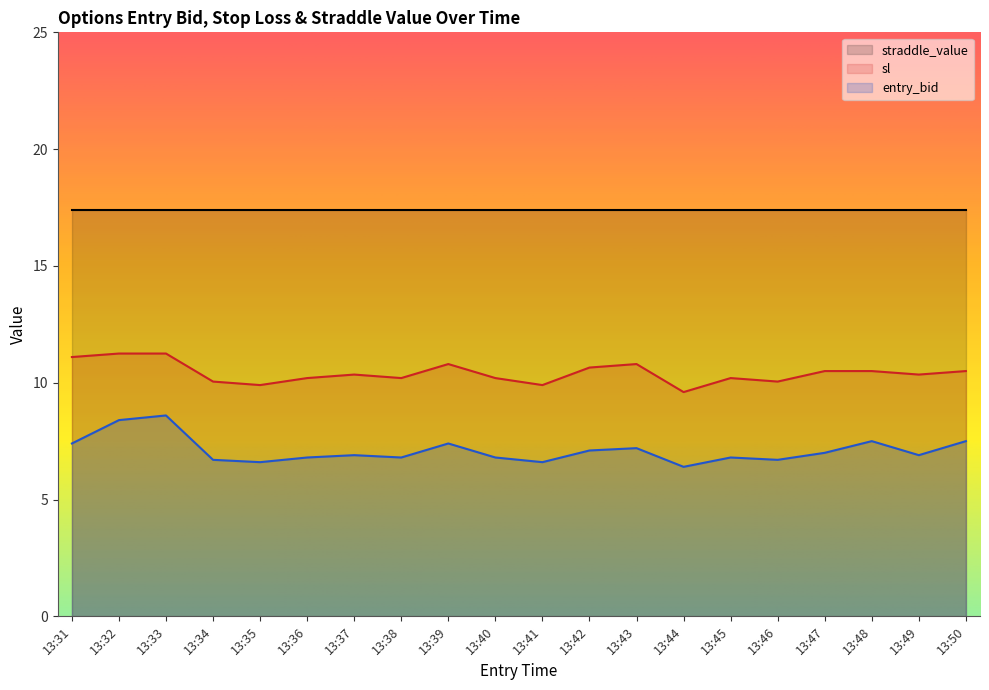

Is the value of entry_bid at 13:47 greater than the value of sl at 13:43?

No